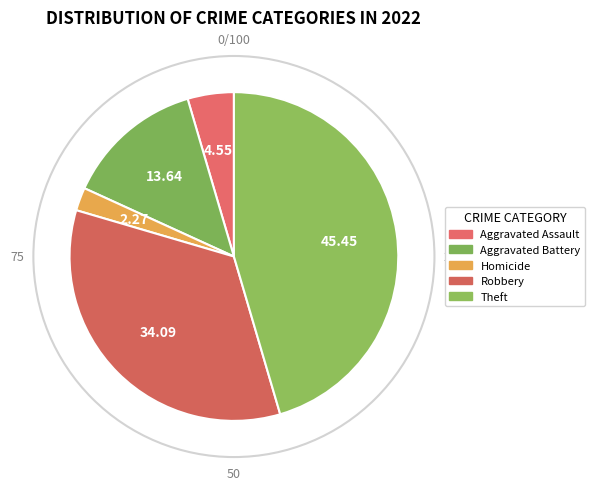

How many segments does this pie chart have?

5